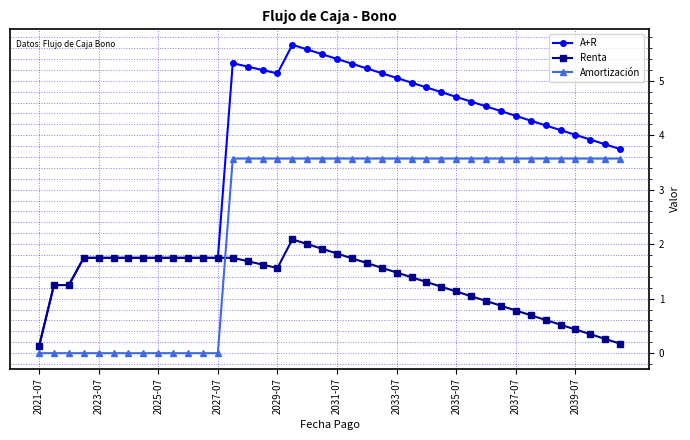

Which series has the widest spread of values?

A+R